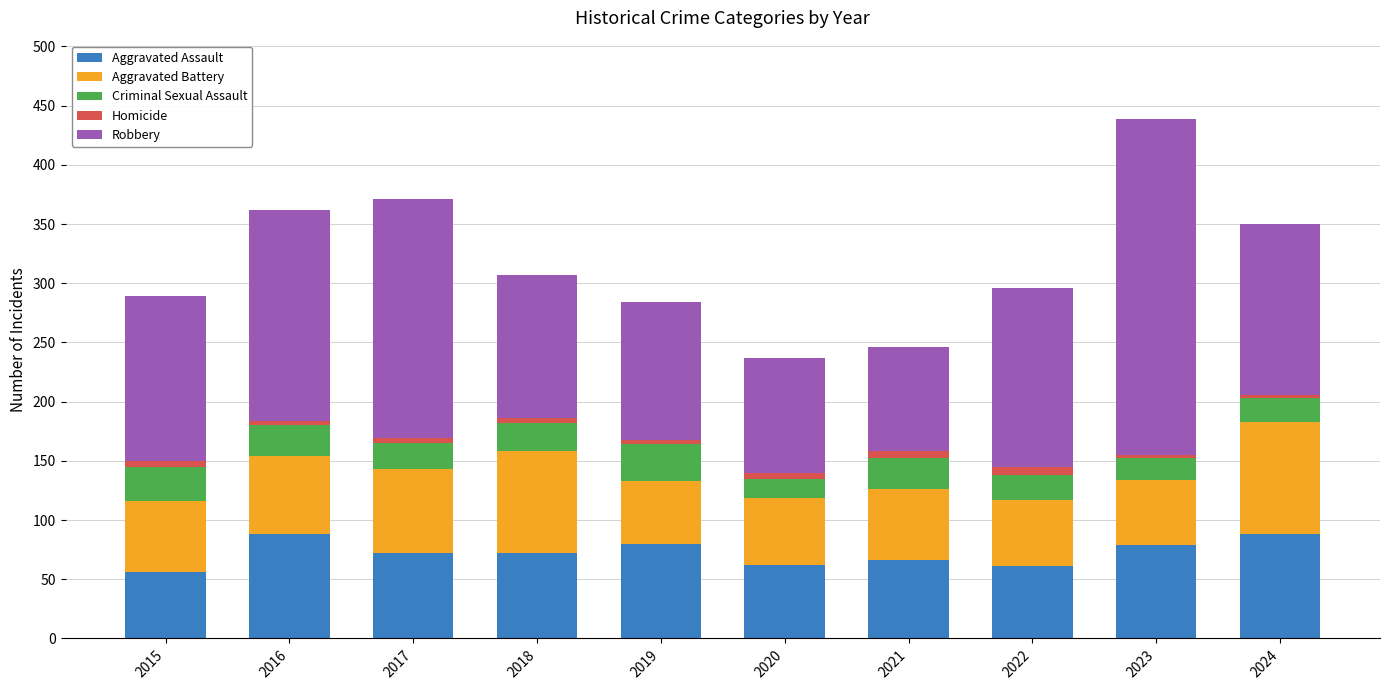

How many data points in Aggravated Assault are less than 72?

4